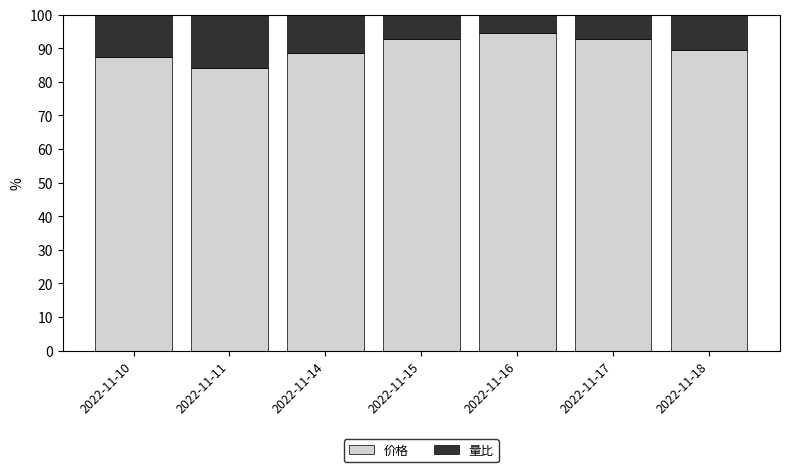

Read the 价格 value at 2022-11-17.

92.6